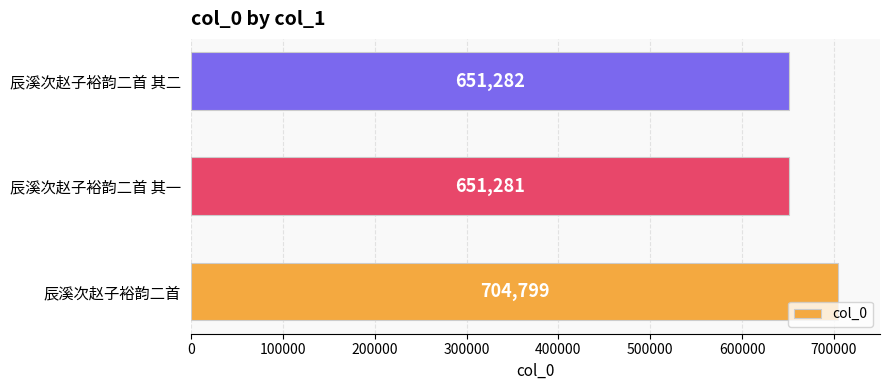

What is the difference between the maximum and second lowest values?

53517